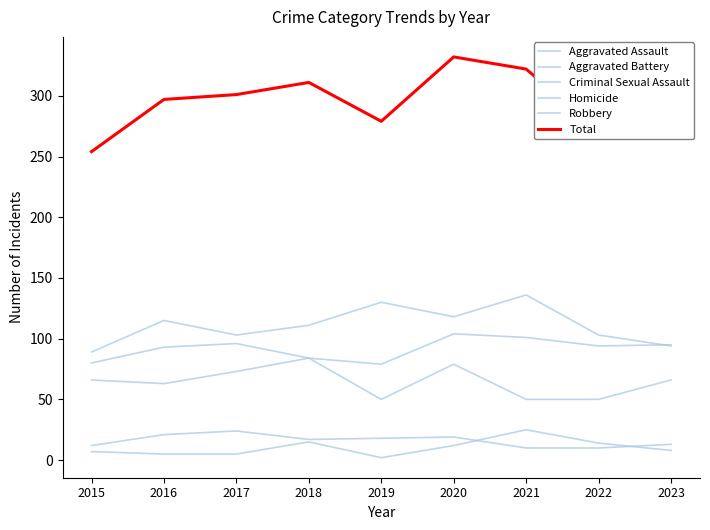

In Aggravated Assault, how many points are lower than both neighbors (excluding endpoints)?

3